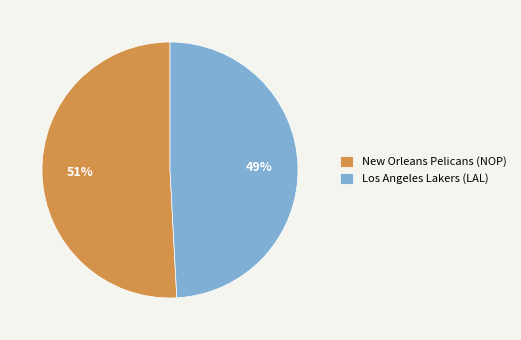

To the nearest percent, what portion does Los Angeles Lakers (LAL) represent?

49%